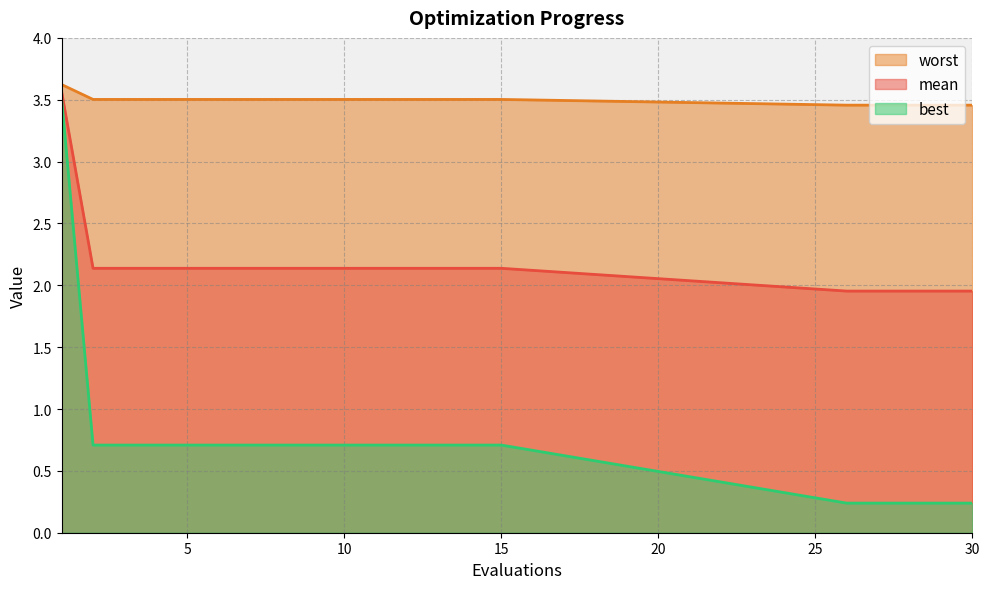

What is the difference between the maximum and minimum values in the worst series?

0.2